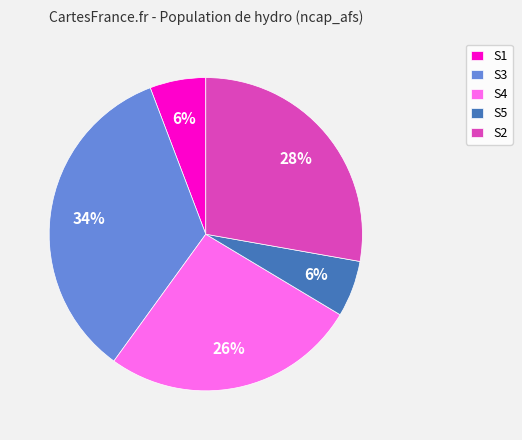

Does any single category account for the majority?

No